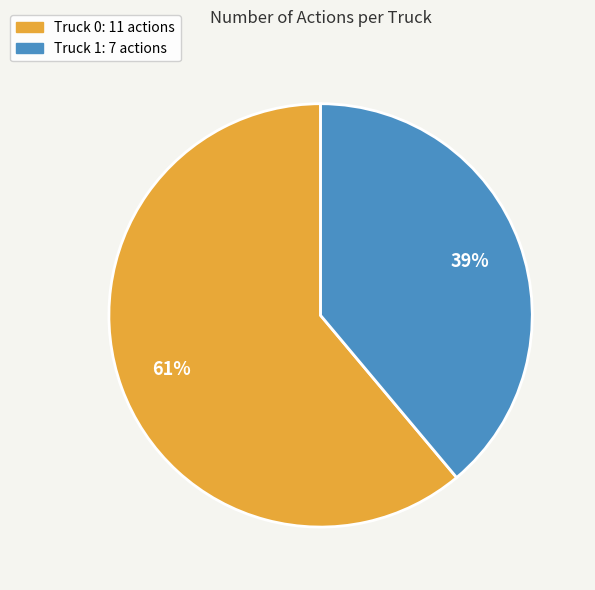

Does Truck 1 represent more than half of the total?

No